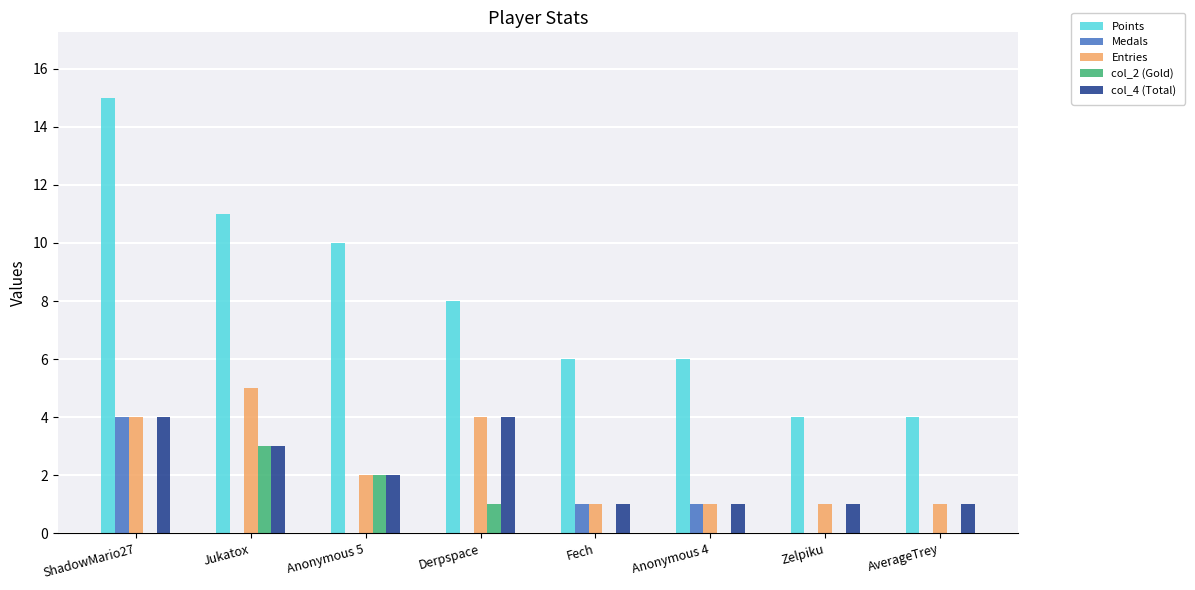

Read the Medals value at ShadowMario27.

4